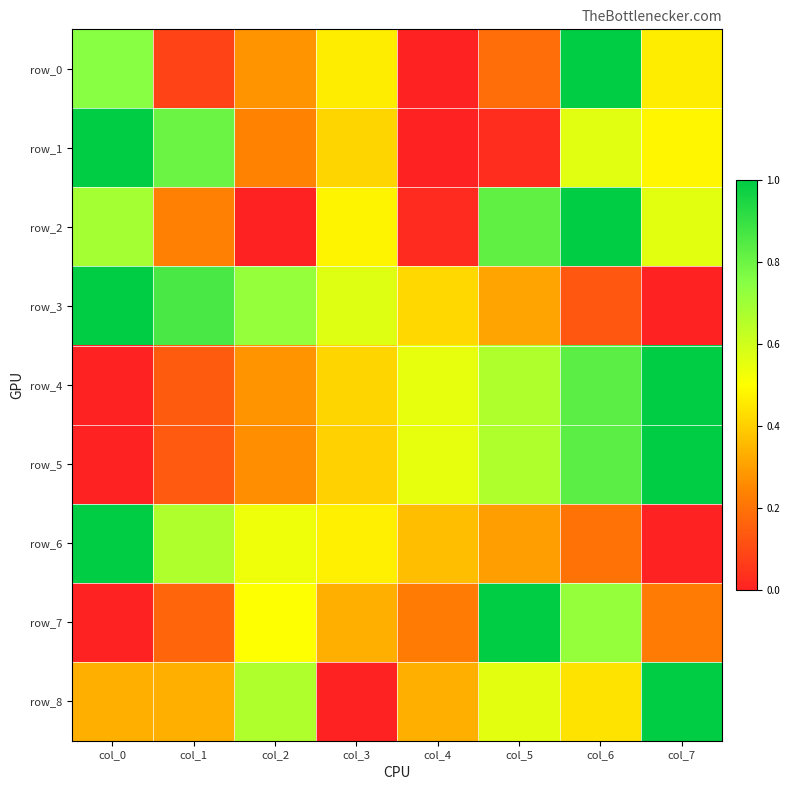

List the labels in order of row_8 value, smallest first.

col_3, col_0, col_1, col_4, col_6, col_5, col_2, col_7